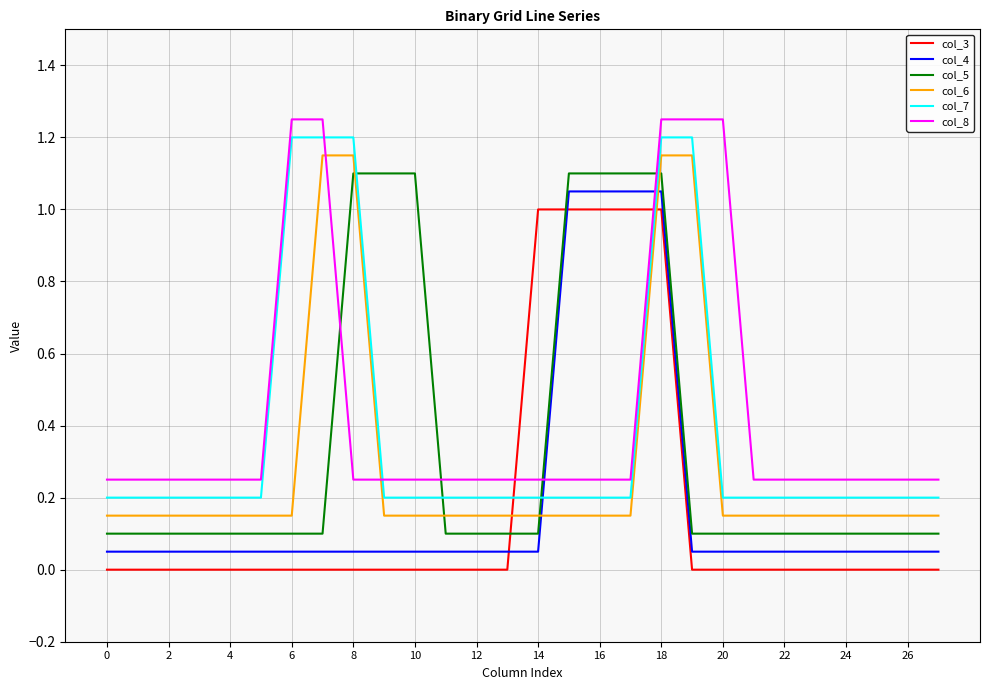

True or false: col_3 and col_8 cross at least once.

True